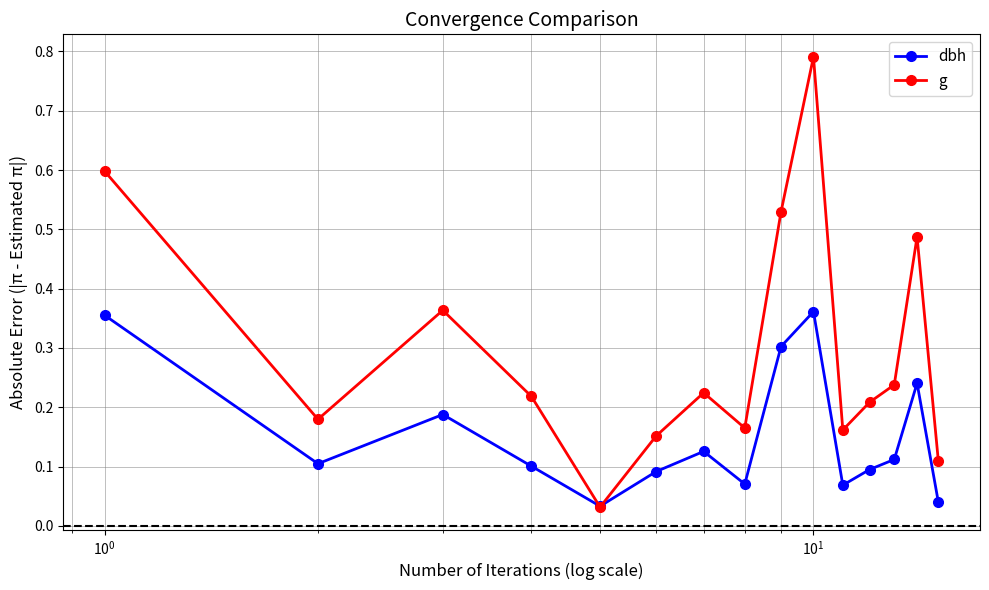

Rank the series by their maximum value, from lowest to highest.

dbh, g